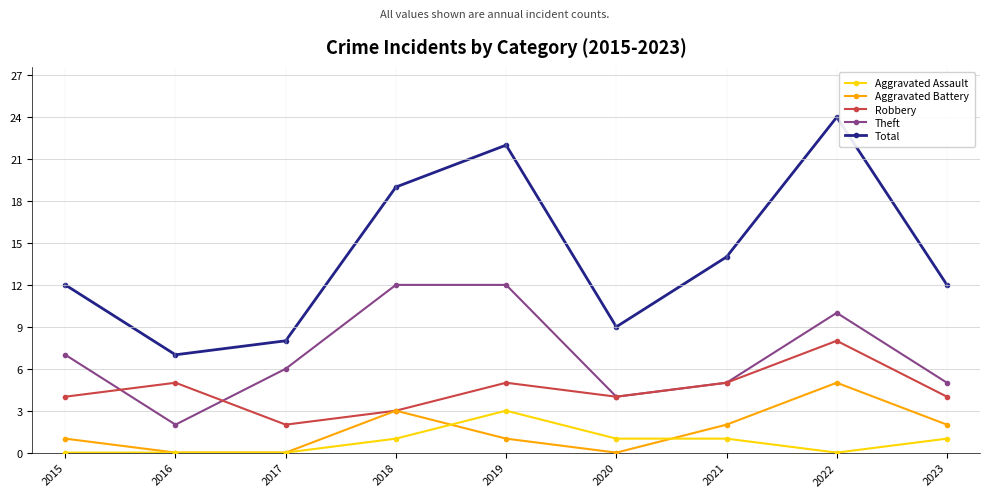

True or false: Theft and Total cross at least once.

False